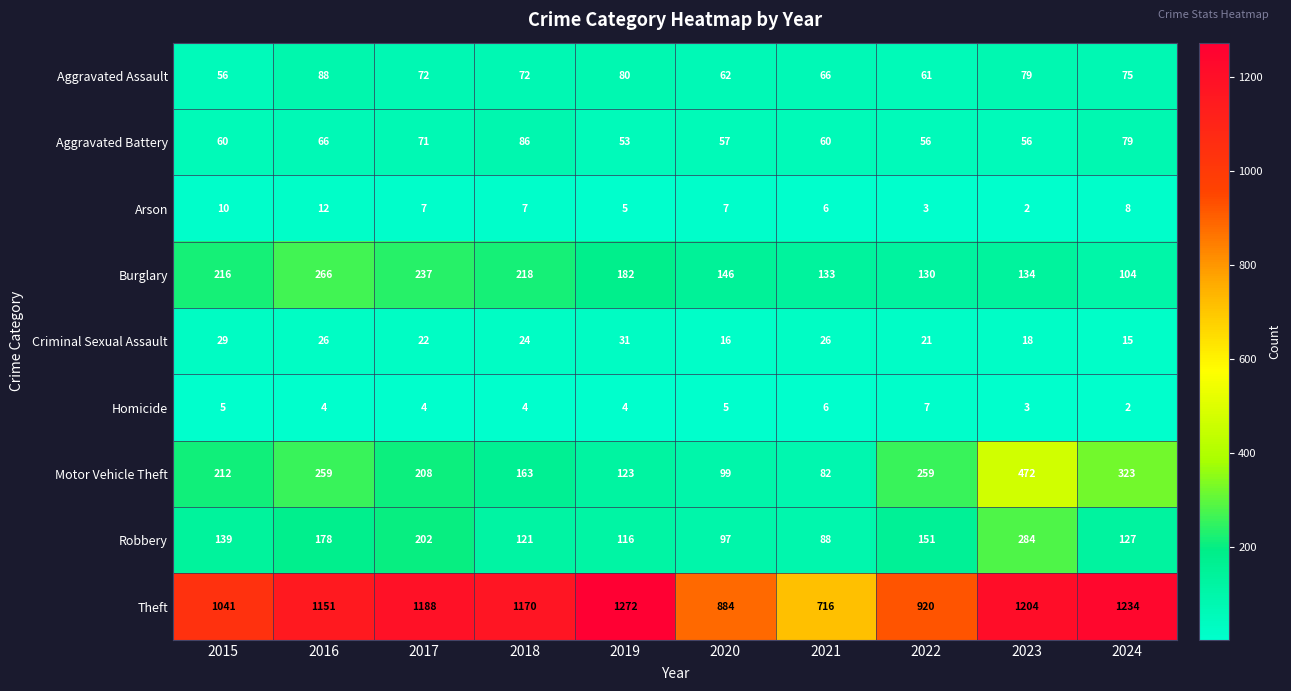

What is the difference between the maximum and minimum values in the Aggravated Assault series?

32